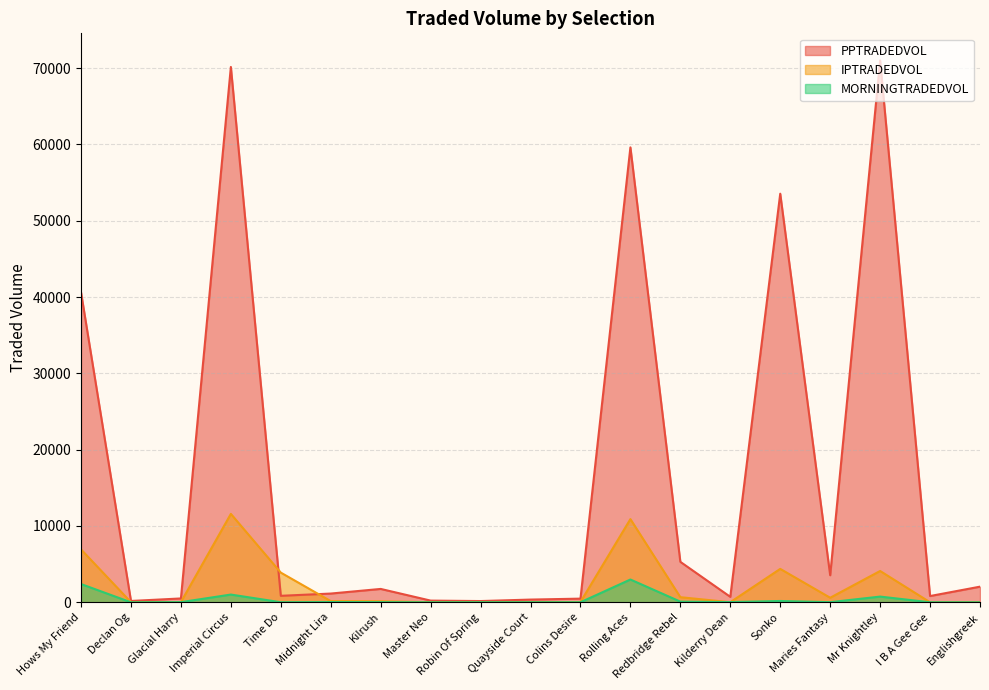

What is the minimum value for IPTRADEDVOL?

5.1